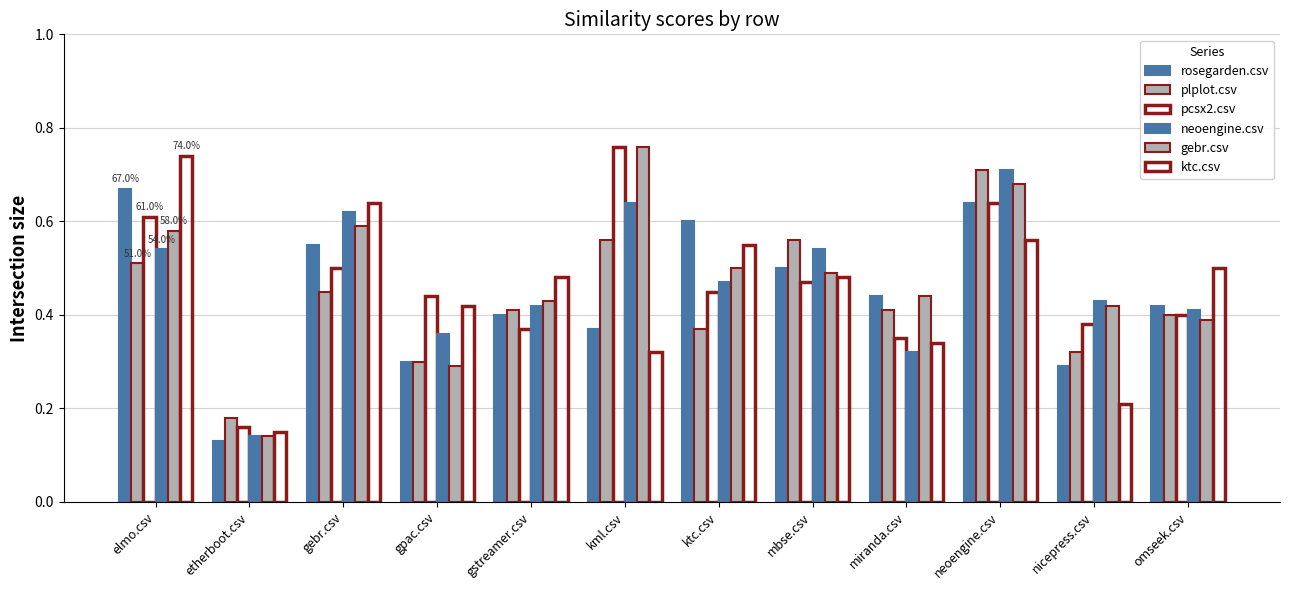

Which has a higher value, kml.csv or omseek.csv?

omseek.csv